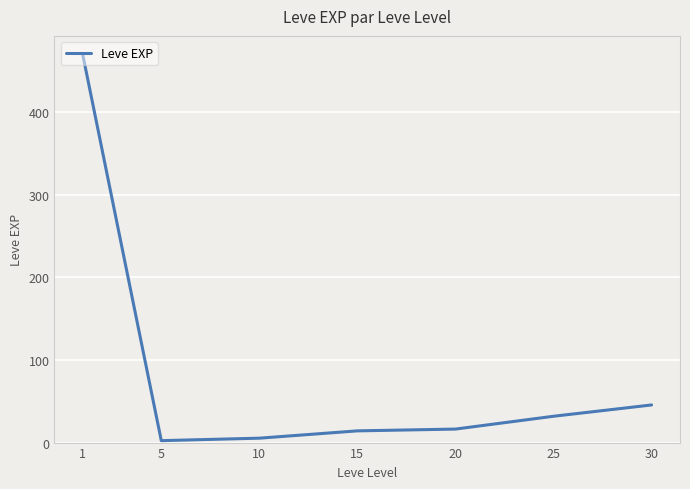

At which label is the value closest to 235?

30